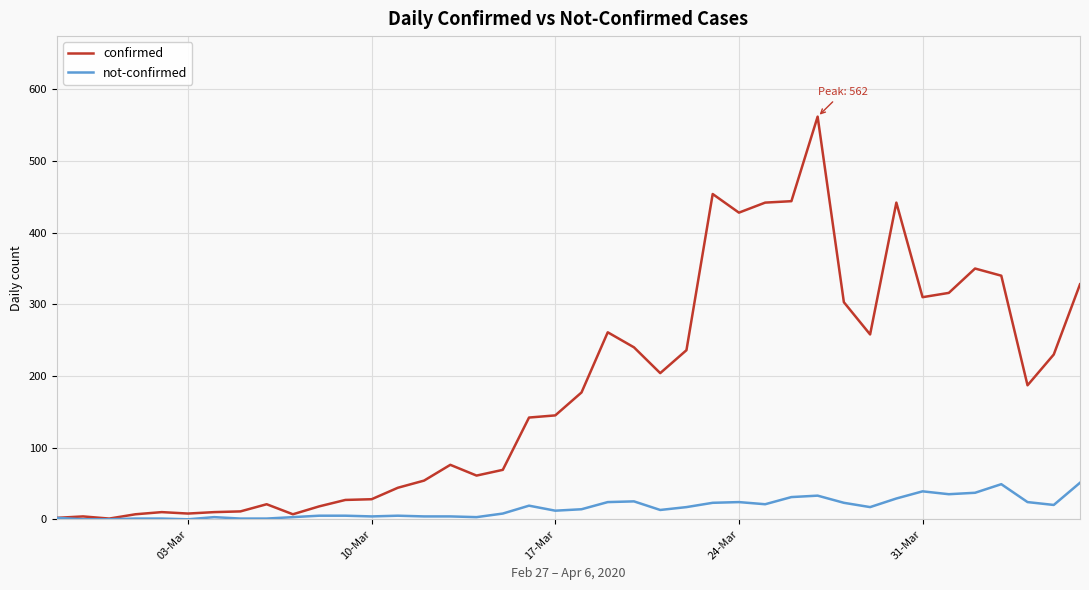

How many series are shown in this chart?

2